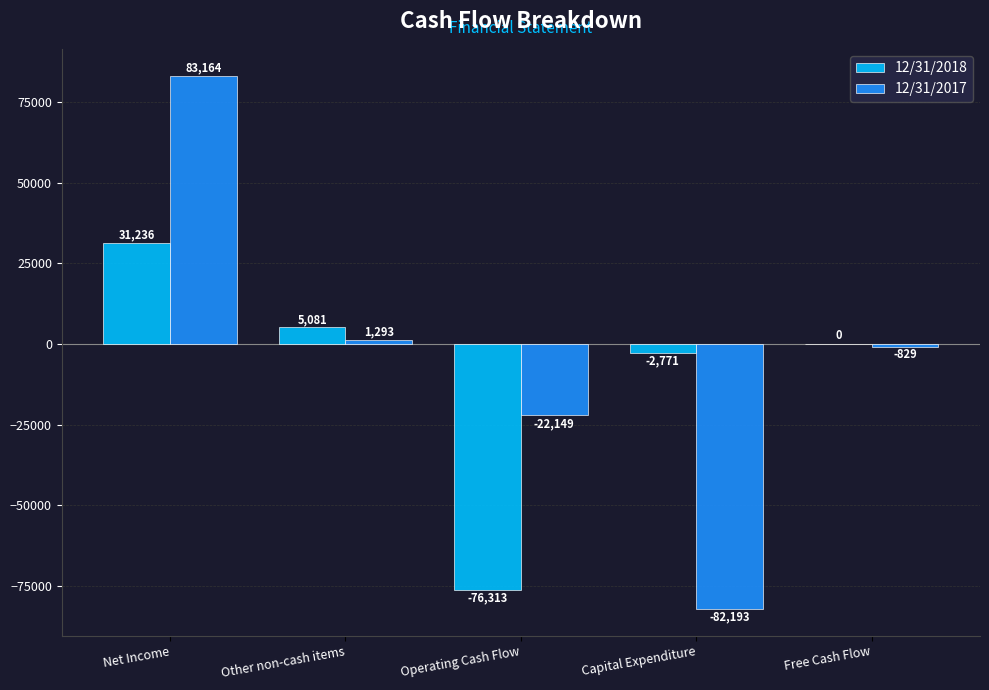

What is the sum of all 12/31/2017 values?

-20714